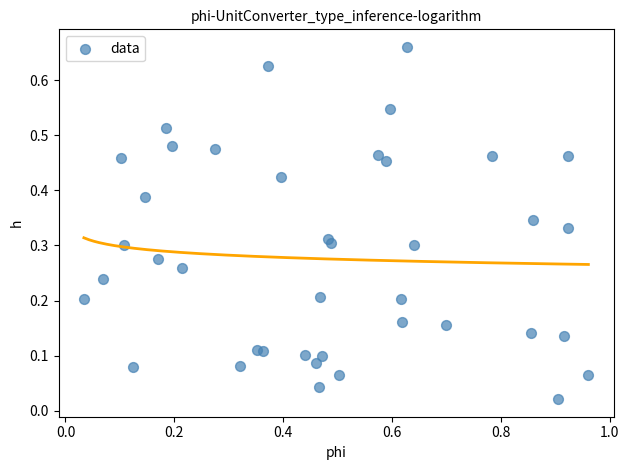

What is the range of X values (max minus min)?

0.9